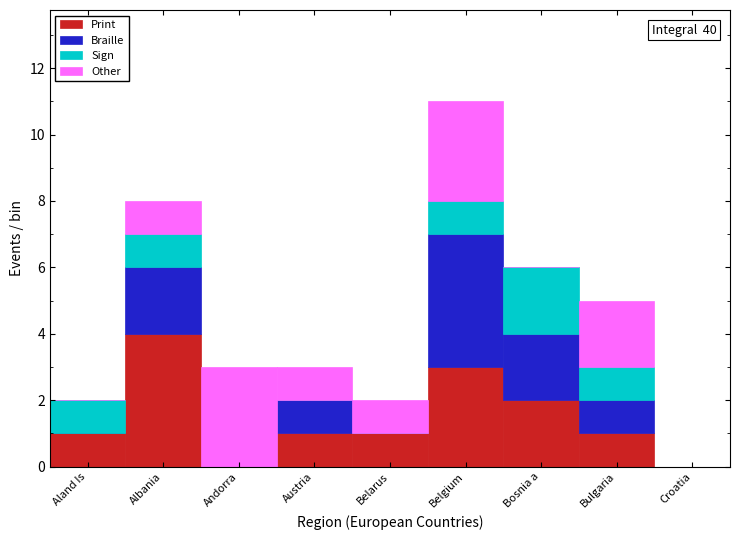

Is it true that Print equals 0 at Andorra?

True